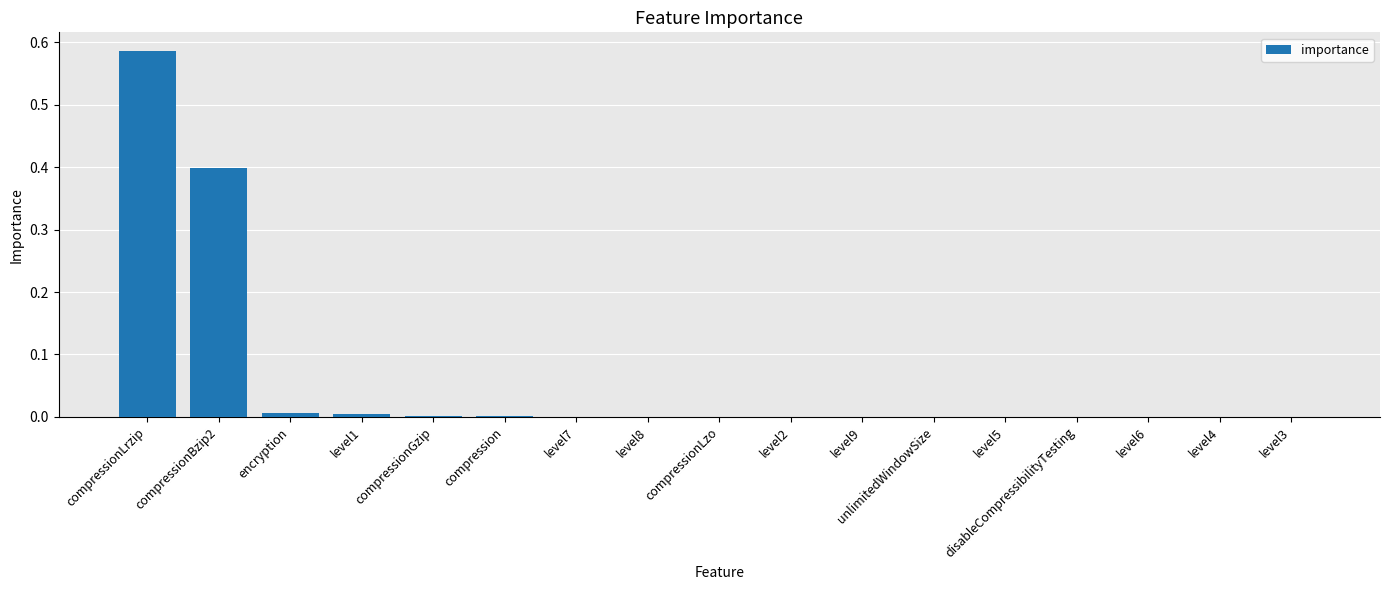

What is the average value?

0.1